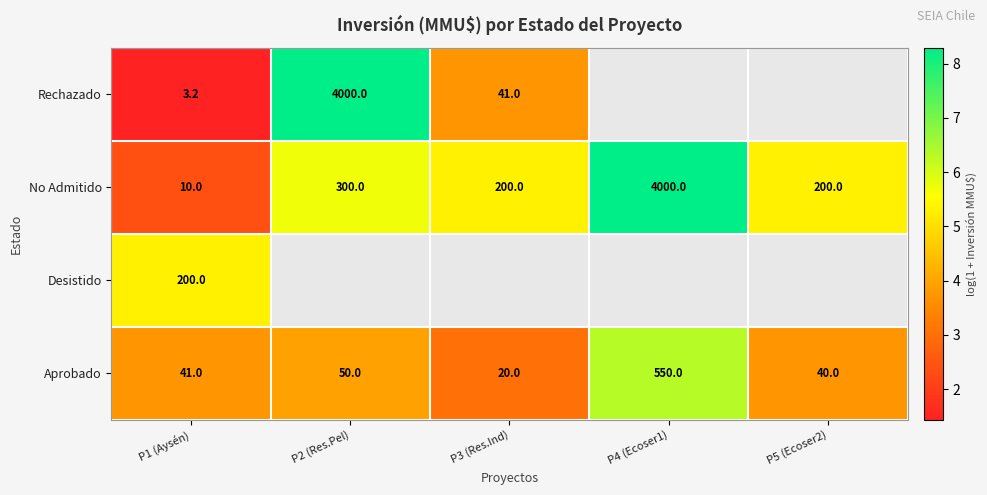

What is the difference between the second highest and second lowest values in the No Admitido series?

0.4